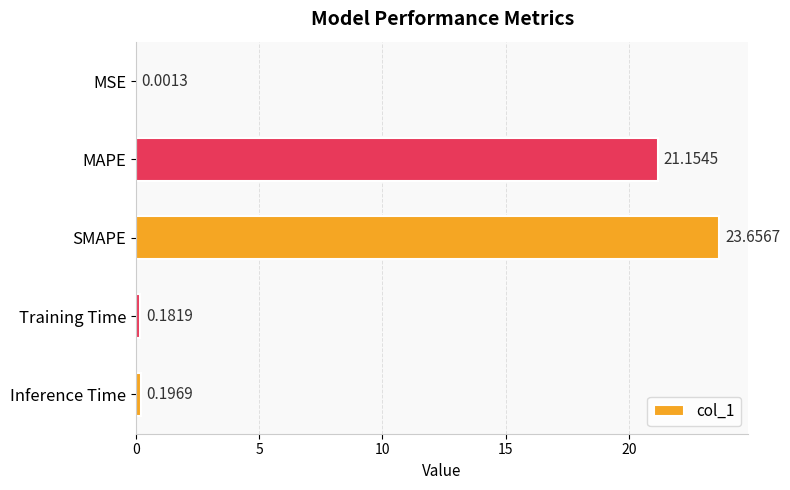

Which label corresponds to the largest value in the chart?

SMAPE